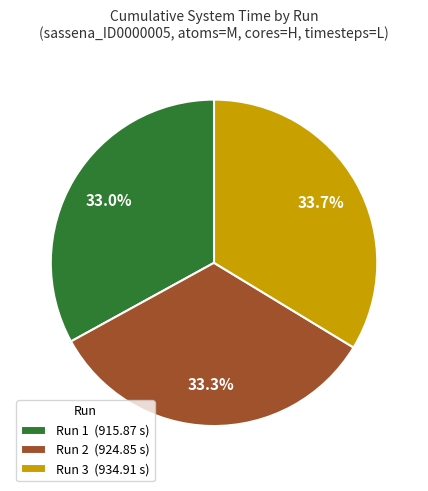

Combined, do Run 2 (924.85 s) and Run 1 (915.87 s) account for over 50%?

Yes